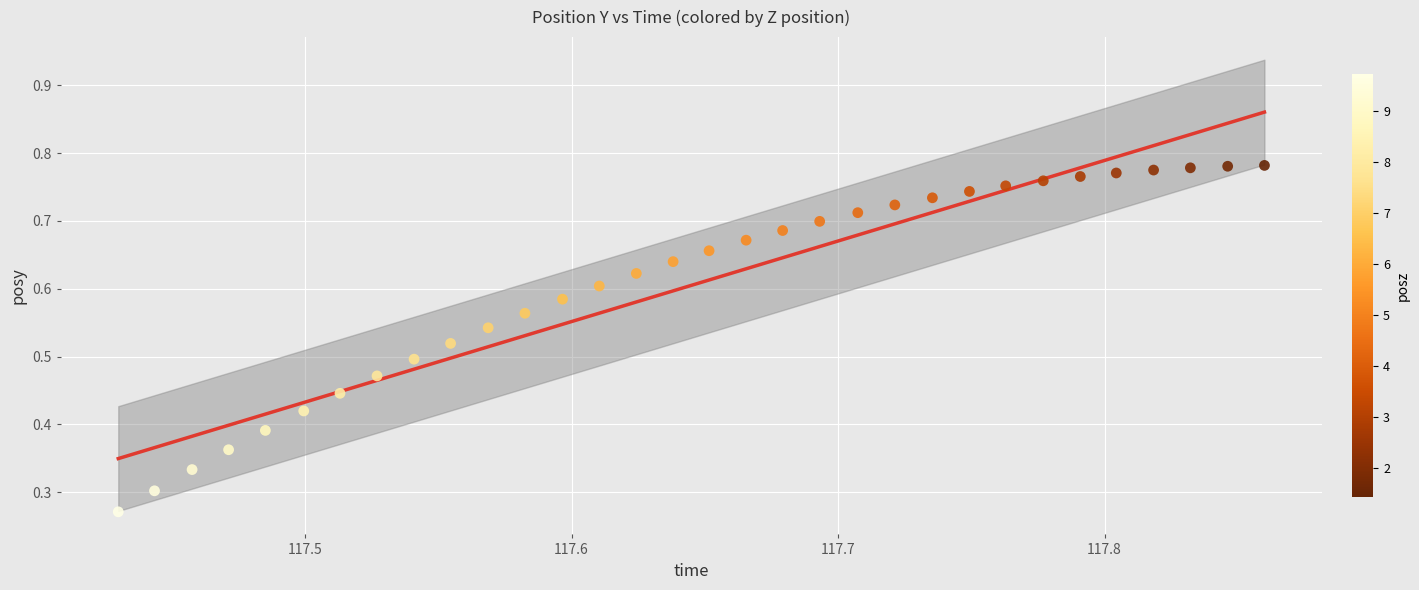

How many points are shown in the scatter plot?

32